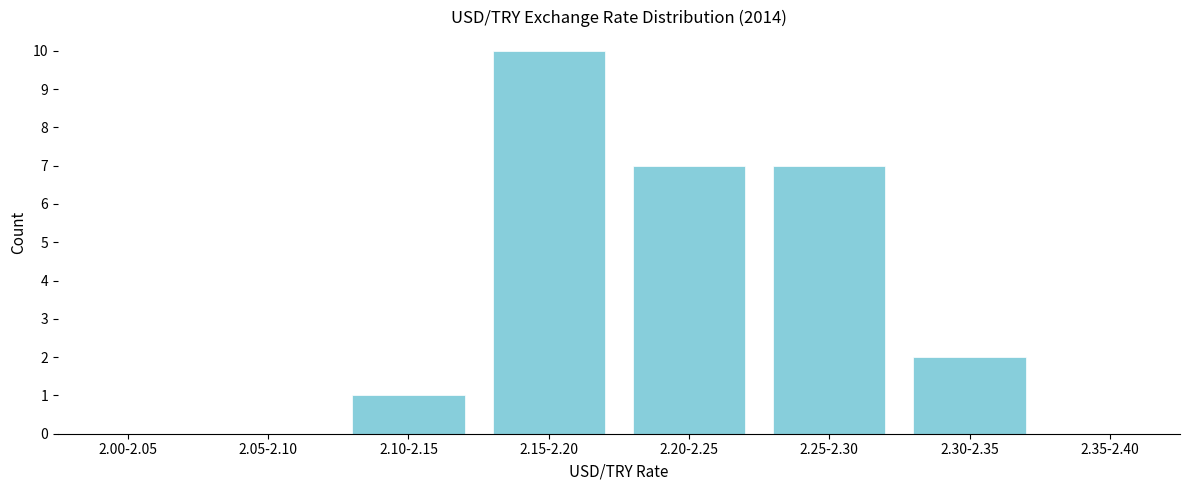

Reading left to right, what are all the values shown in this chart?

2.00-2.05=0	2.05-2.10=0	2.10-2.15=1	2.15-2.20=10	2.20-2.25=7	2.25-2.30=7	2.30-2.35=2	2.35-2.40=0